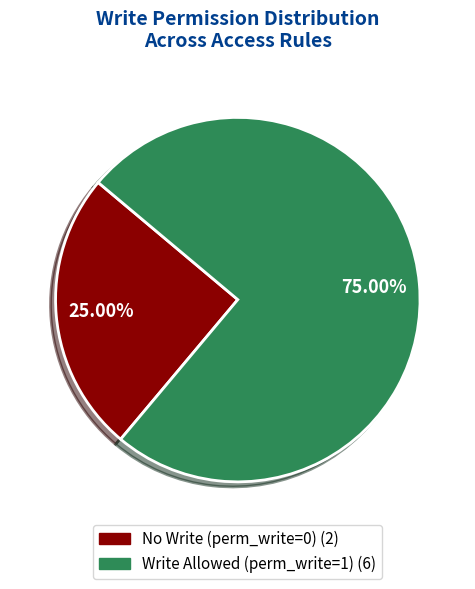

Does any single category account for the majority?

Yes